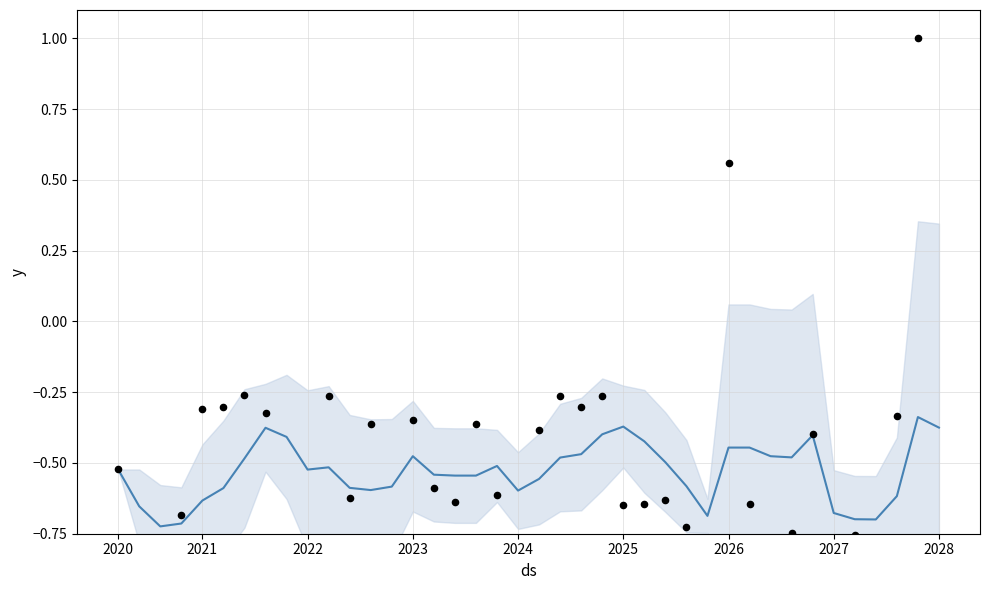

What is the total value across all series at 18?

-1.1